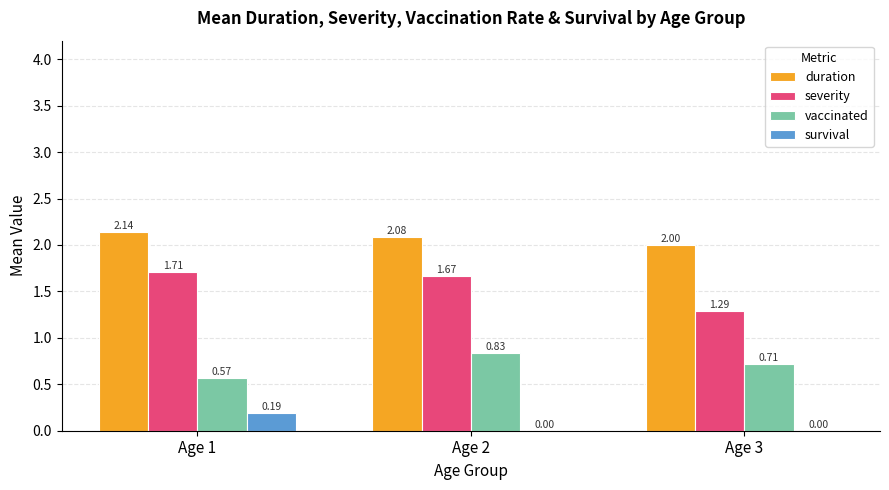

What is the sum of all duration values?

6.2